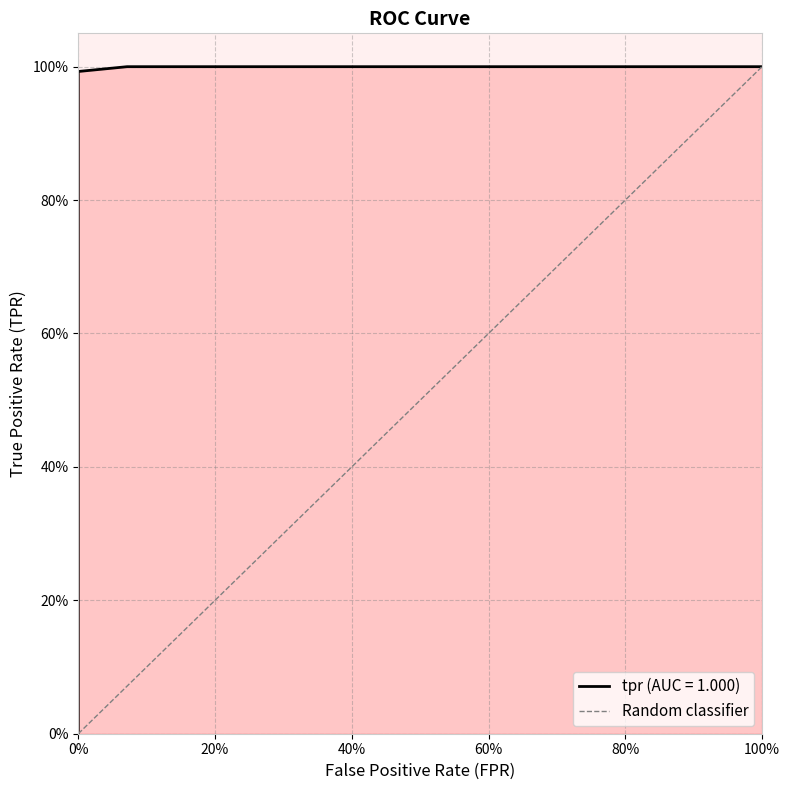

Count the number of data series in this chart.

1